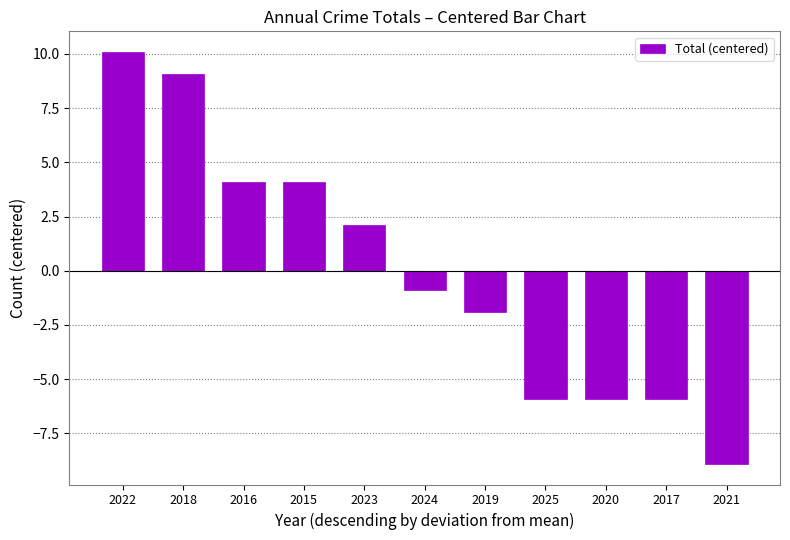

What is the sum of the values at 2022 and 2019?

8.2